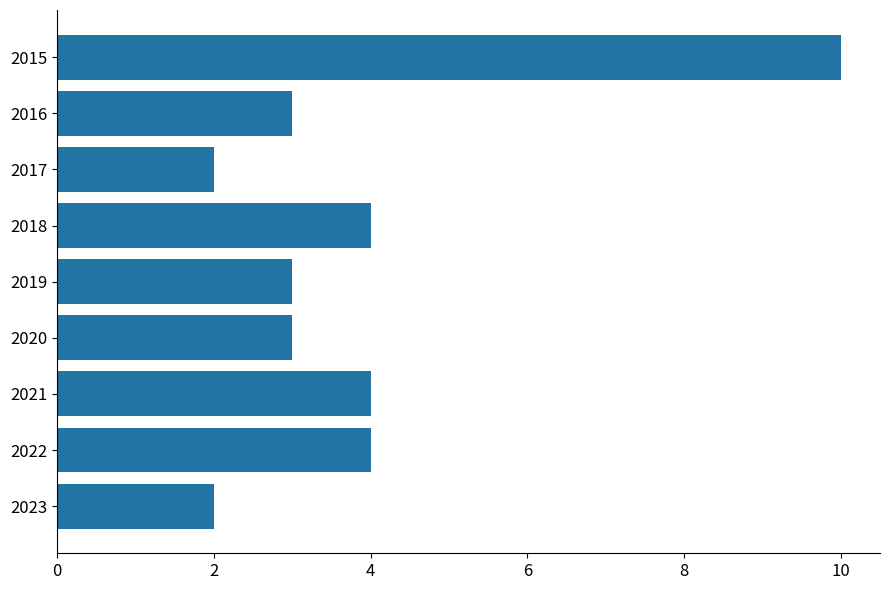

What is the maximum value shown in the chart?

10